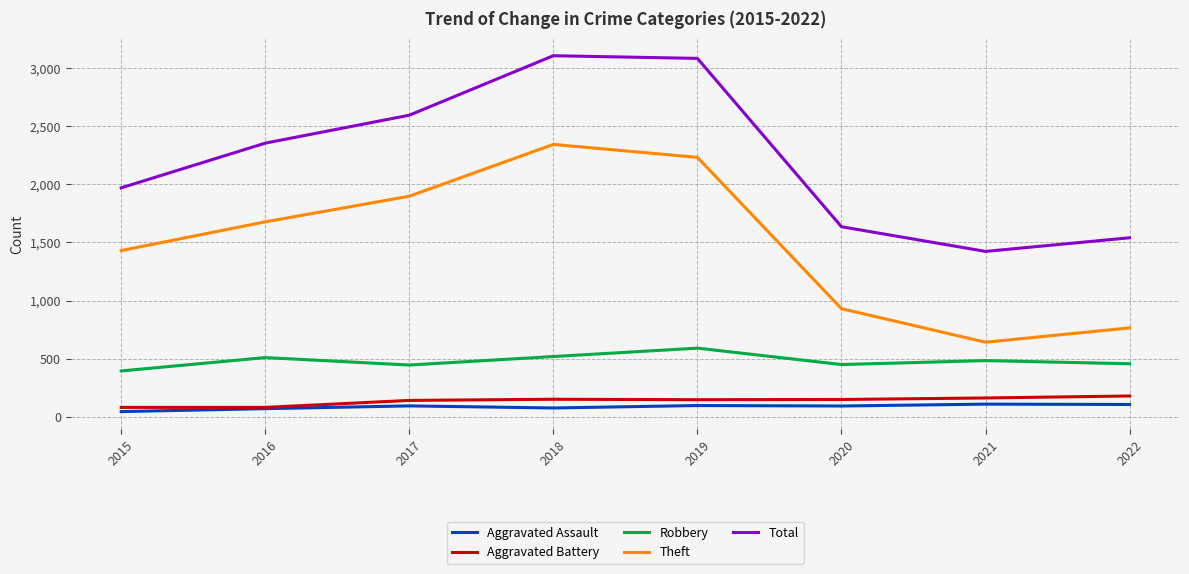

True or false: Theft and Aggravated Assault cross at least once.

False